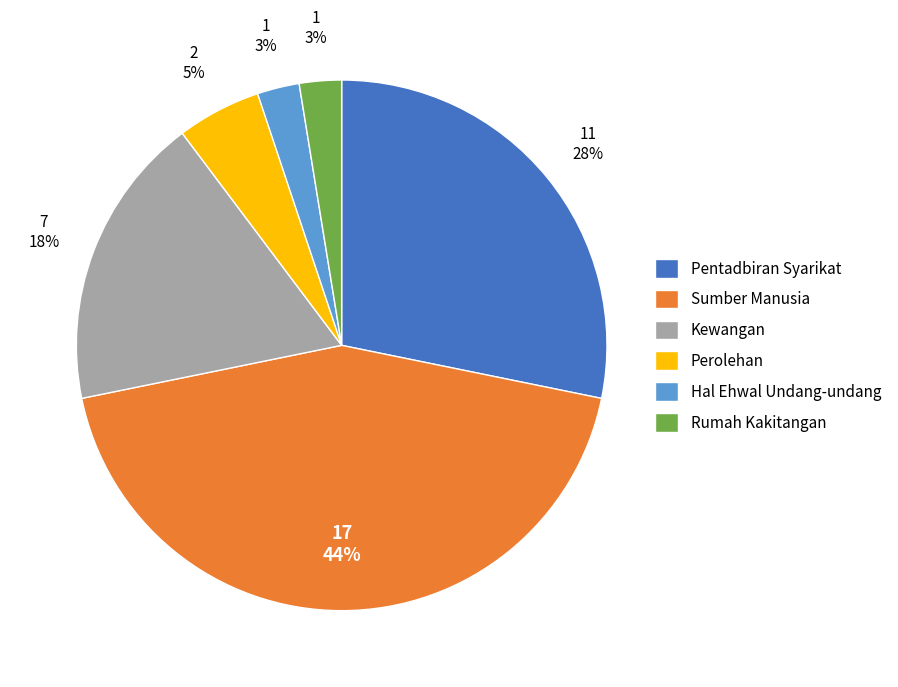

Is there a majority slice in this chart?

No